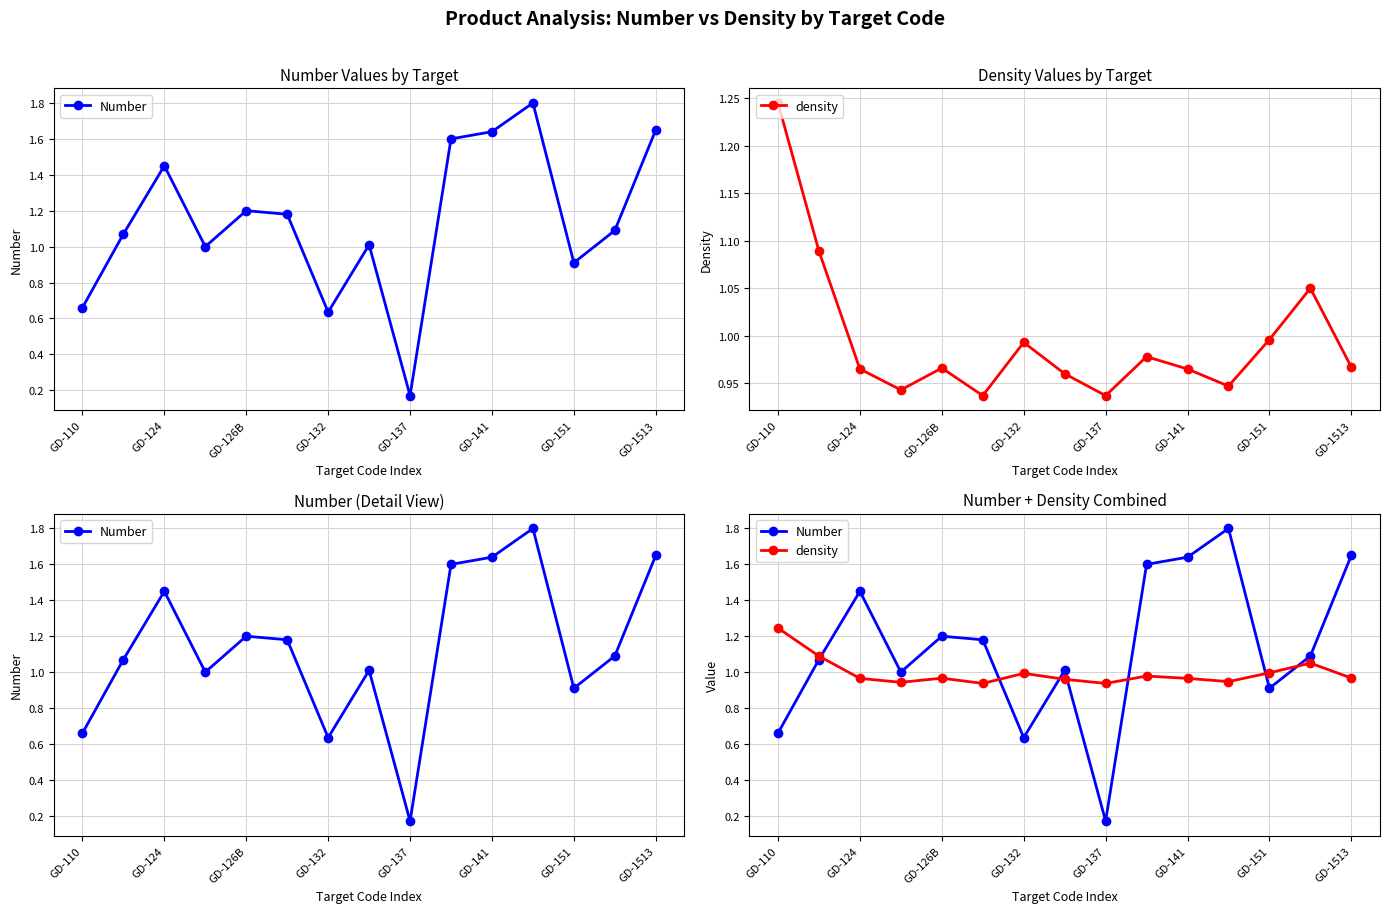

How many lines are shown in the chart?

2